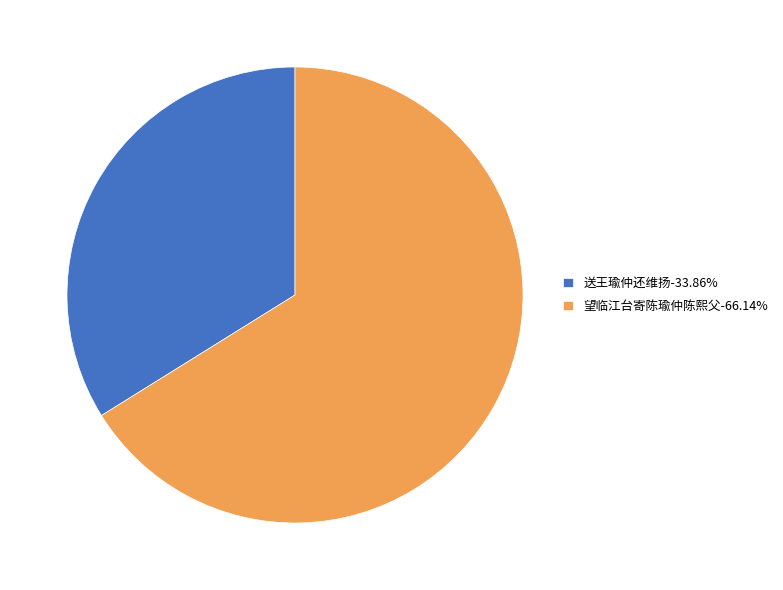

Which slice represents more than half of the pie?

望临江台寄陈瑜仲陈熙父